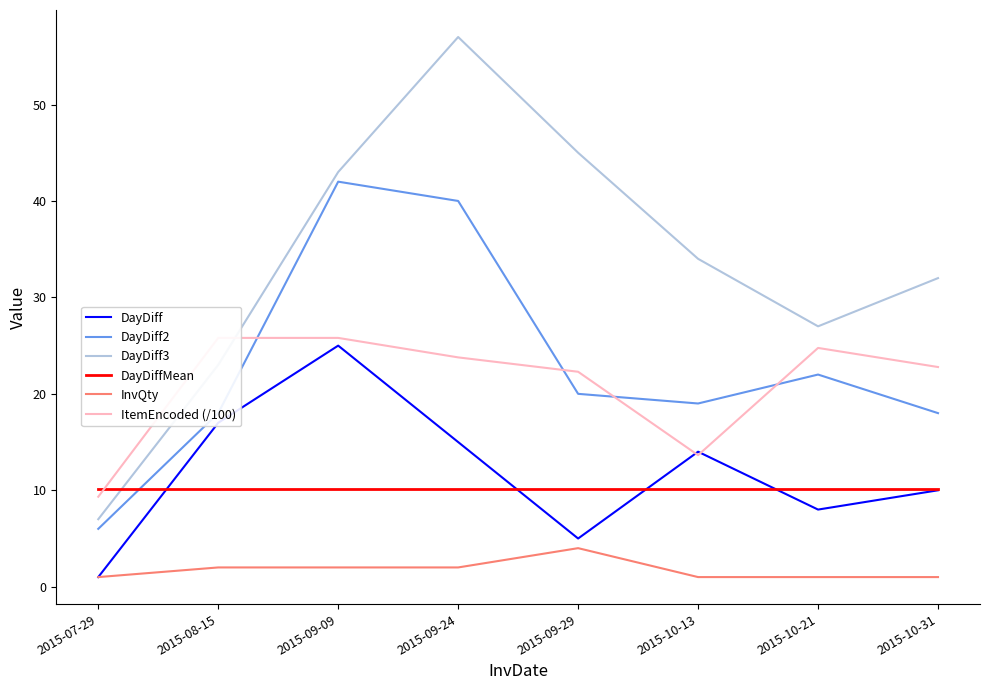

Reading right to left, what are all the values shown in this chart?

DayDiff: 2015-10-31=10.0	2015-10-21=8.0	2015-10-13=14.0	2015-09-29=5.0	2015-09-24=15.0	2015-09-09=25.0	2015-08-15=17.0	2015-07-29=1.0
DayDiff2: 2015-10-31=18.0	2015-10-21=22.0	2015-10-13=19.0	2015-09-29=20.0	2015-09-24=40.0	2015-09-09=42.0	2015-08-15=18.0	2015-07-29=6.0
DayDiff3: 2015-10-31=32.0	2015-10-21=27.0	2015-10-13=34.0	2015-09-29=45.0	2015-09-24=57.0	2015-09-09=43.0	2015-08-15=23.0	2015-07-29=7.0
DayDiffMean: 2015-10-31=10.1	2015-10-21=10.1	2015-10-13=10.1	2015-09-29=10.1	2015-09-24=10.1	2015-09-09=10.1	2015-08-15=10.1	2015-07-29=10.1
InvQty: 2015-10-31=1.0	2015-10-21=1.0	2015-10-13=1.0	2015-09-29=4.0	2015-09-24=2.0	2015-09-09=2.0	2015-08-15=2.0	2015-07-29=1.0
ItemEncoded (/100): 2015-10-31=22.8	2015-10-21=24.8	2015-10-13=13.6	2015-09-29=22.3	2015-09-24=23.8	2015-09-09=25.8	2015-08-15=25.8	2015-07-29=9.3